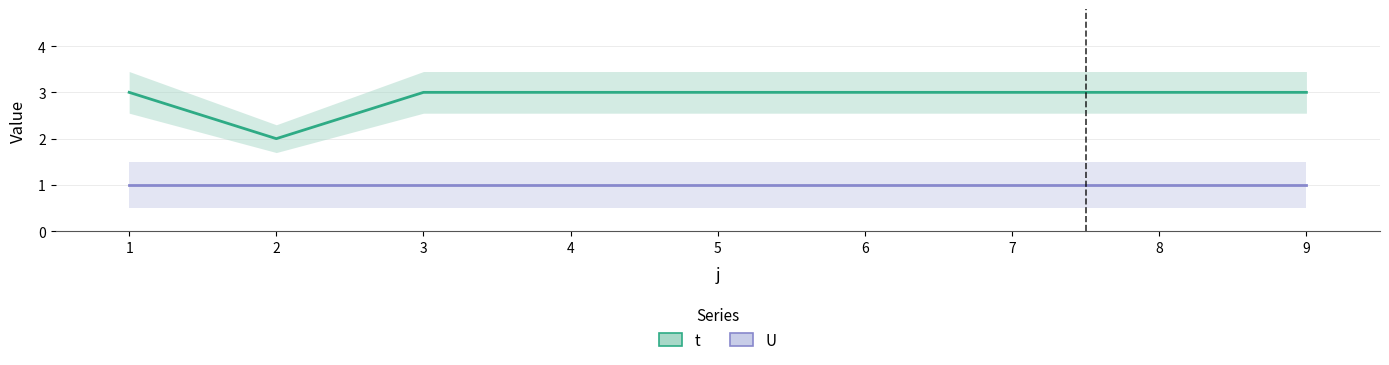

Reading left to right, transcribe all the data shown in this chart.

t: 1=3	2=2	3=3	4=3	5=3	6=3	7=3	8=3	9=3
U: 1=1	2=1	3=1	4=1	5=1	6=1	7=1	8=1	9=1